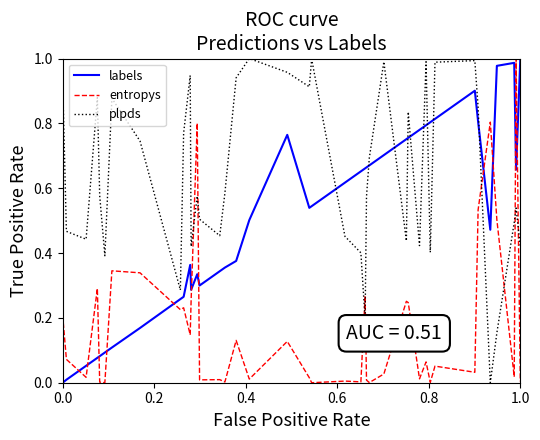

After their last crossing, which series has the higher values: labels or plpds?

labels